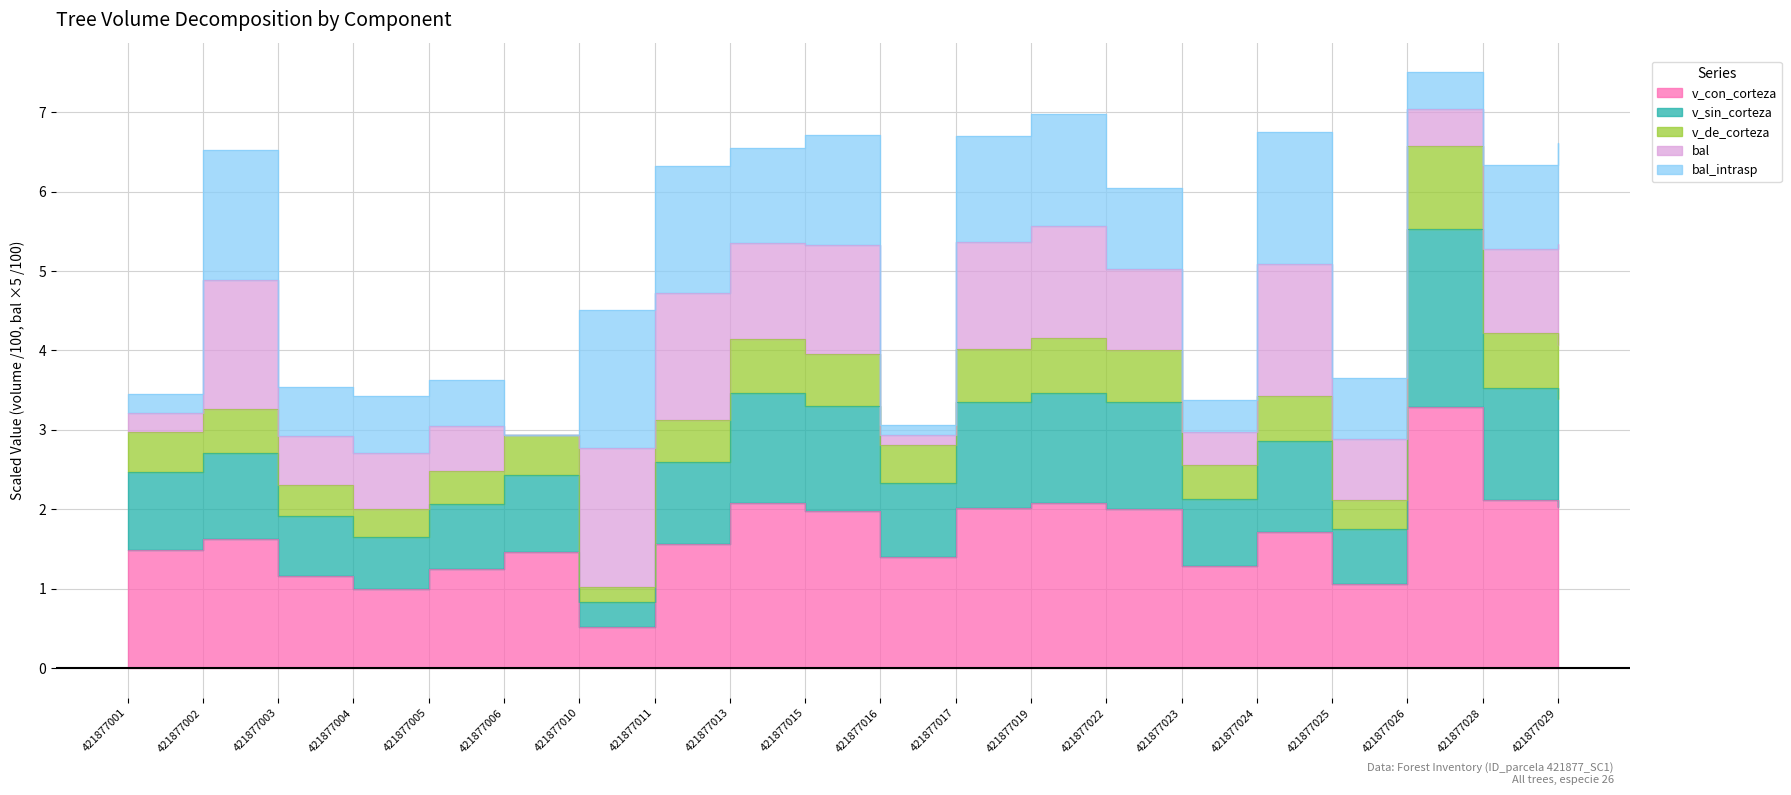

Between 421877004 and 421877005, which series saw the biggest shift?

v_de_corteza